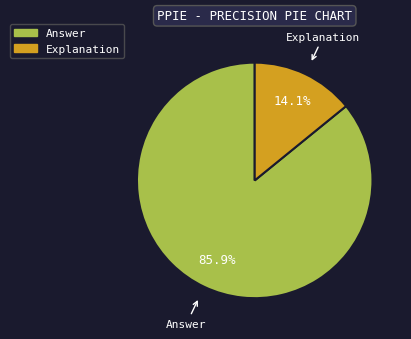

To the nearest percent, what portion does Explanation represent?

14%